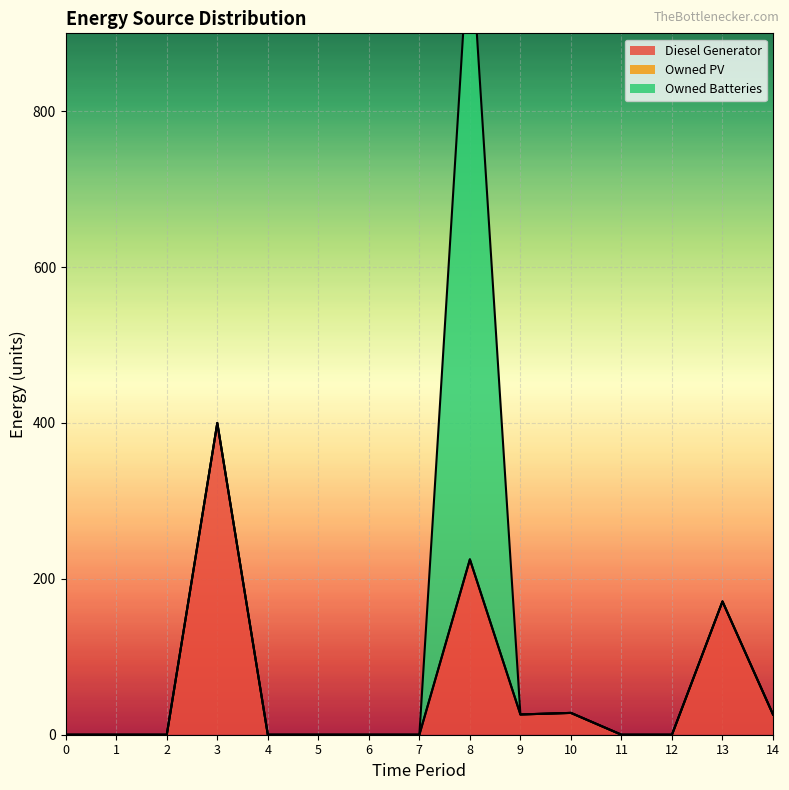

At which category is the sum across all series the highest?

8